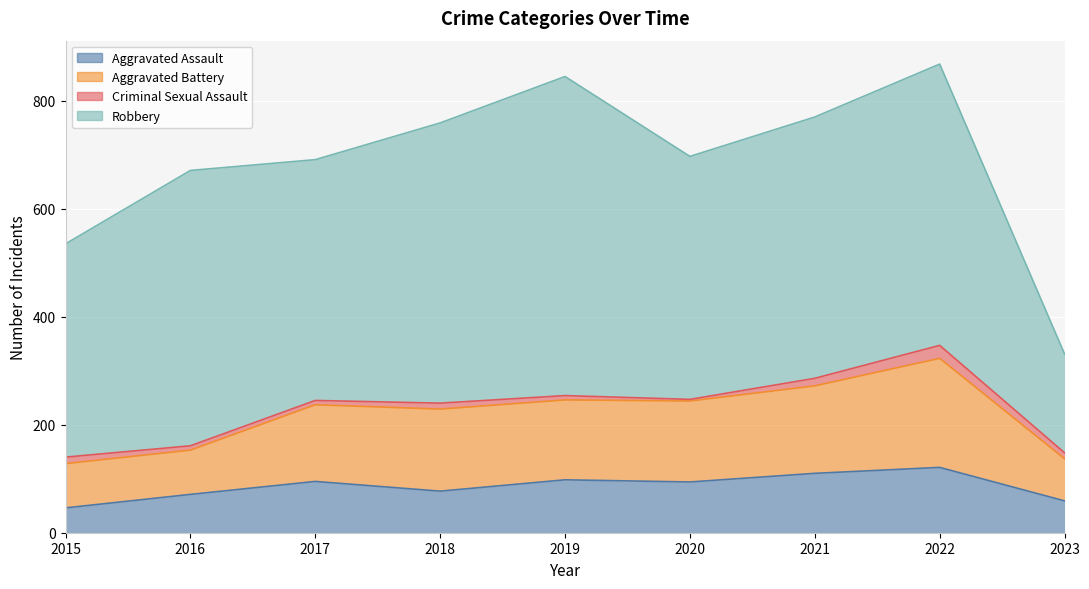

Is it true that Aggravated Battery equals 246 at 2019?

True